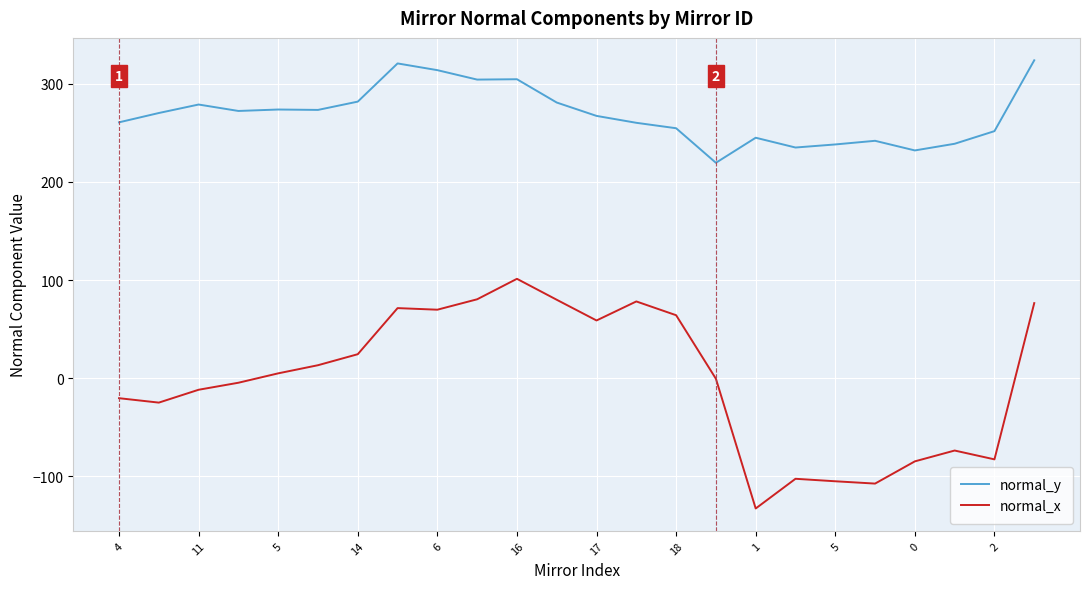

How many lines are shown in the chart?

2